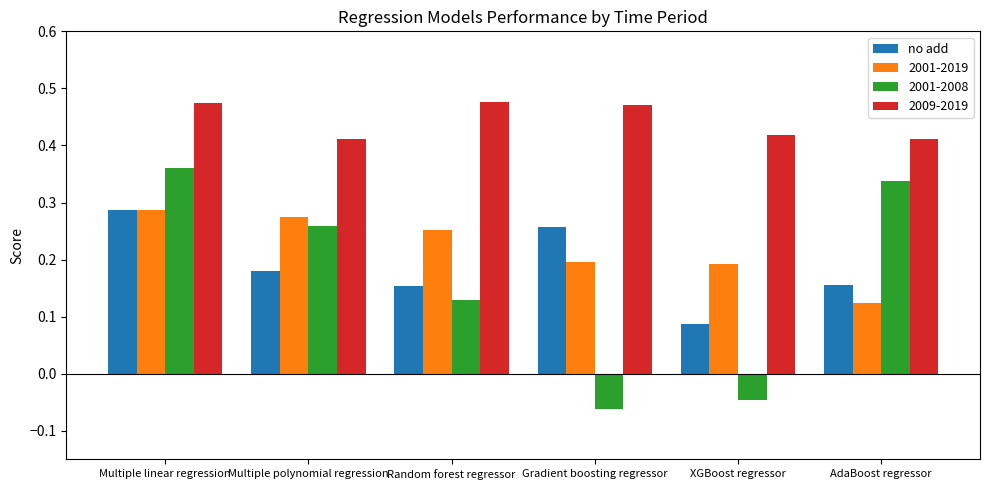

What is the label of the 1st bar from the right?

AdaBoost regressor